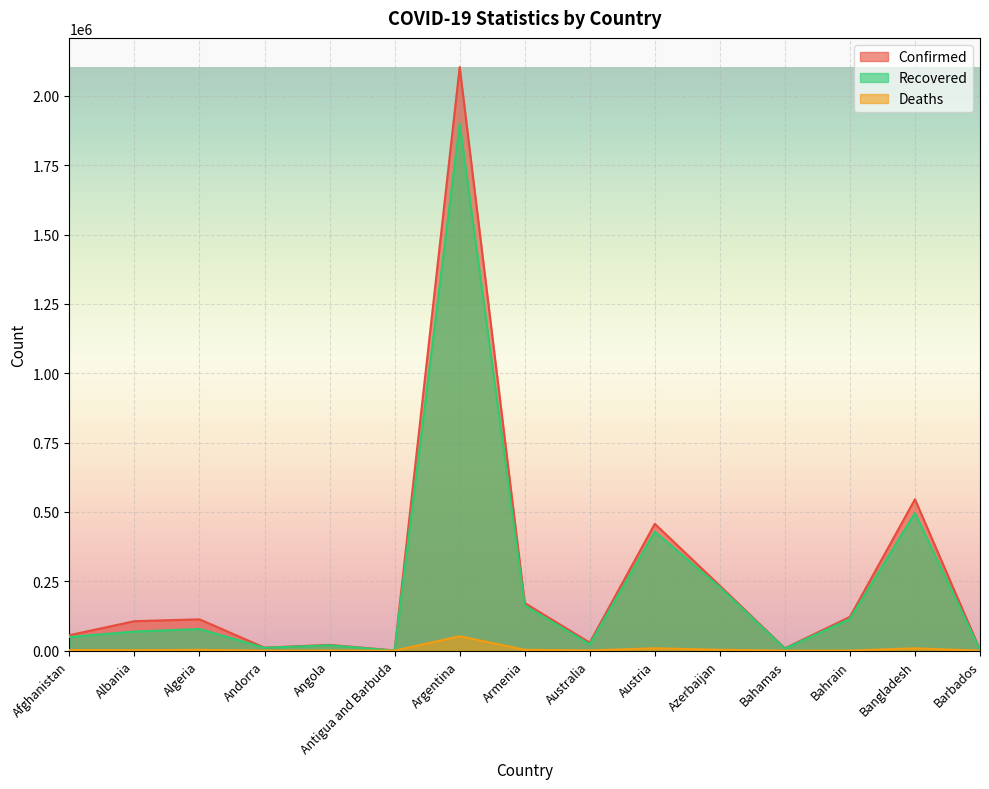

How many interior local peaks does the Confirmed series have?

5